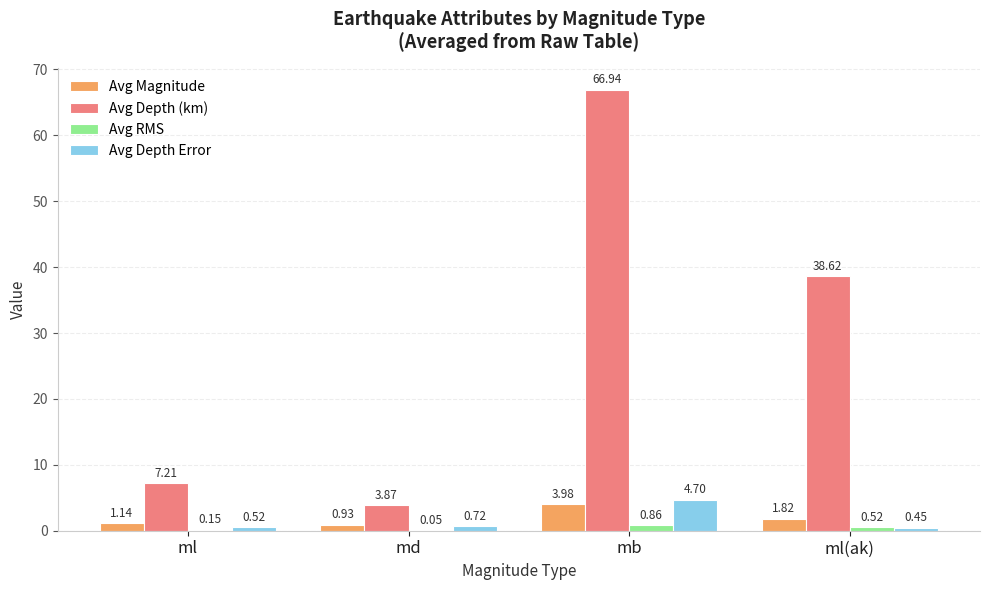

How many distinct data groups are displayed?

4